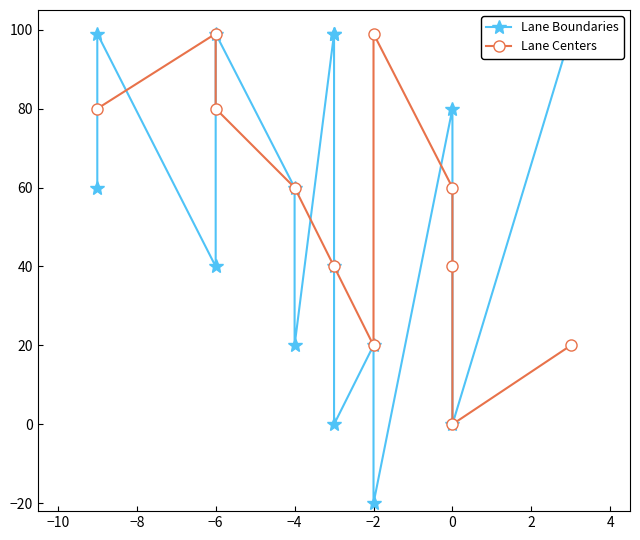

True or false: Lane Boundaries has a value of 7 at HICAD.

False